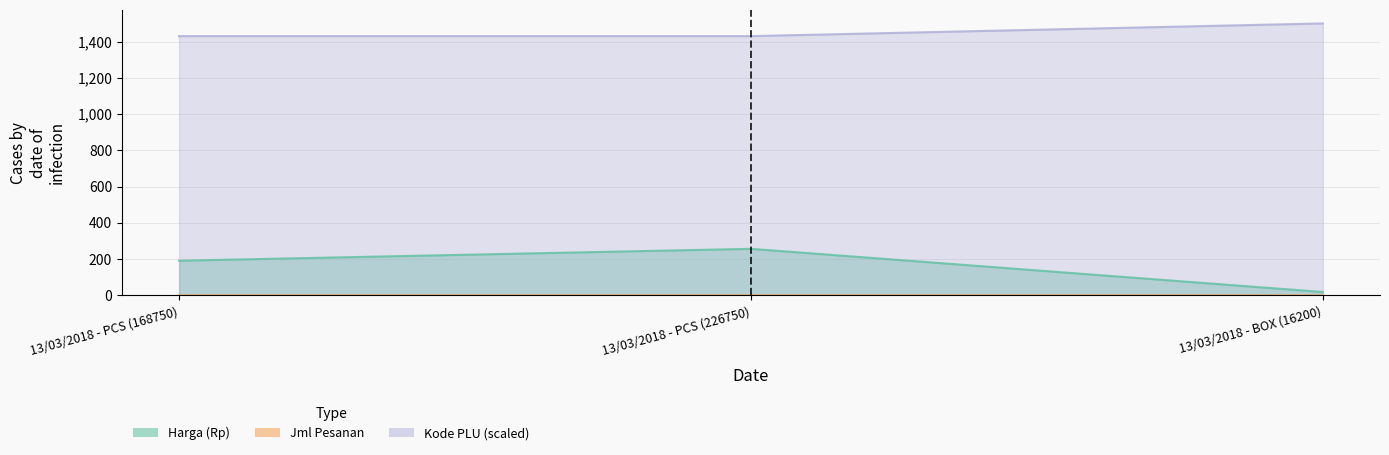

What are all the series names shown in the legend?

Harga (Rp), Jml Pesanan, Kode PLU